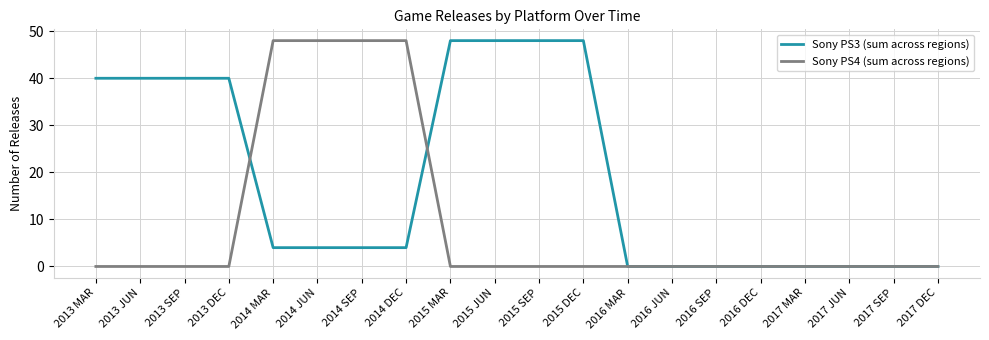

At 2015 MAR, list the series in order from smallest to largest.

Sony PS4 (sum across regions), Sony PS3 (sum across regions)